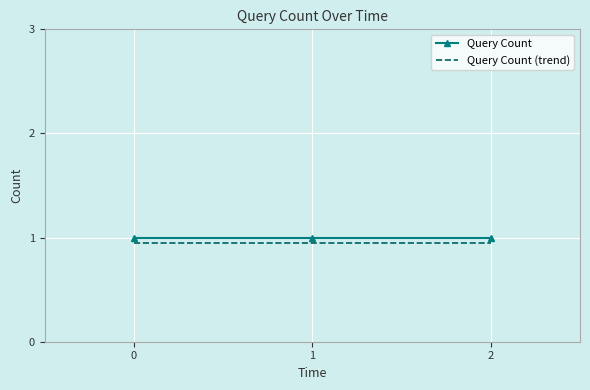

Is it true that Query Count (trend) equals 0.5 at 1?

False